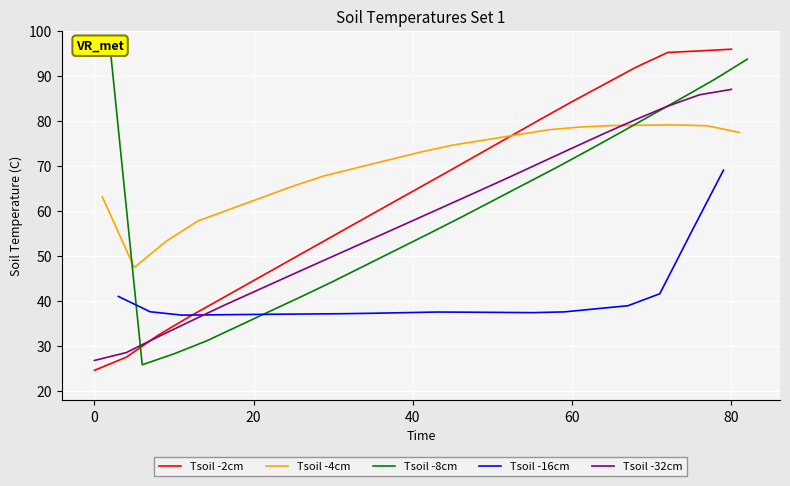

True or false: Tsoil -32cm has a value of 57.9 at 40.

True